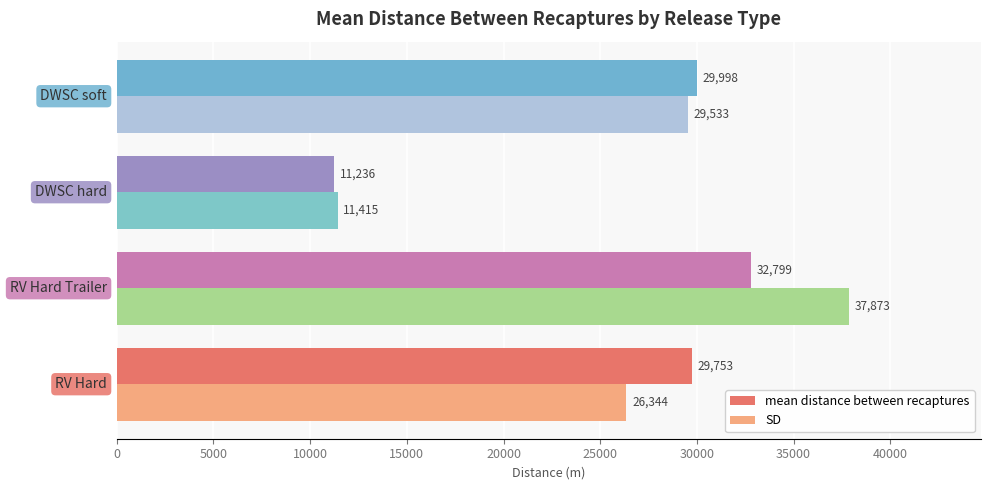

What is the highest value of the mean distance between recaptures series?

32799.1